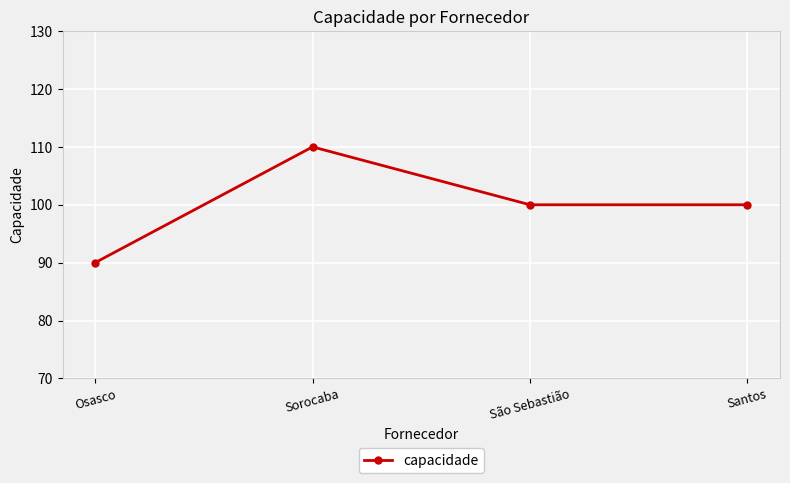

Where is the first local maximum?

Sorocaba